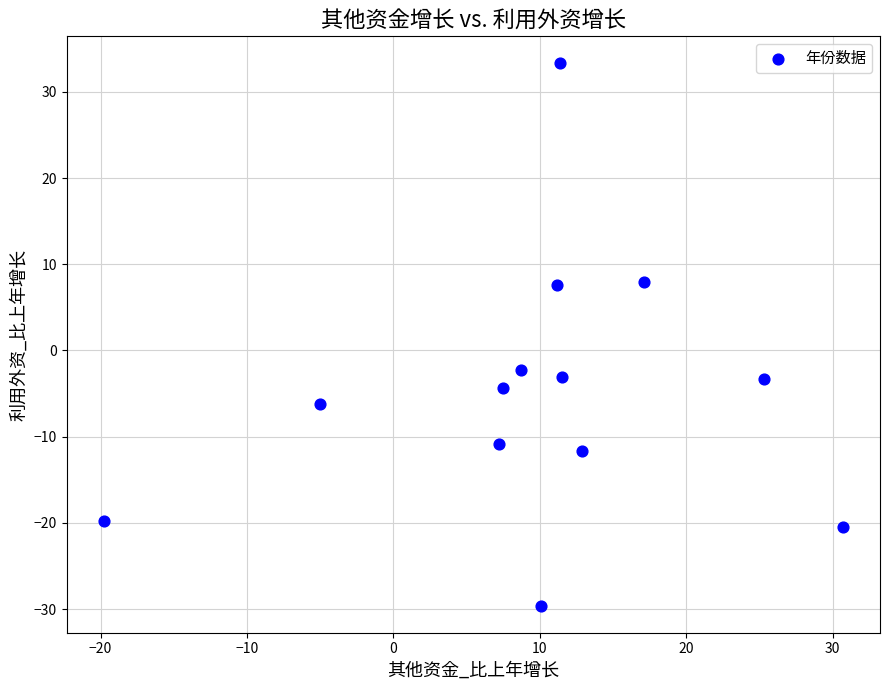

What is the range of Y values (max minus min)?

62.9